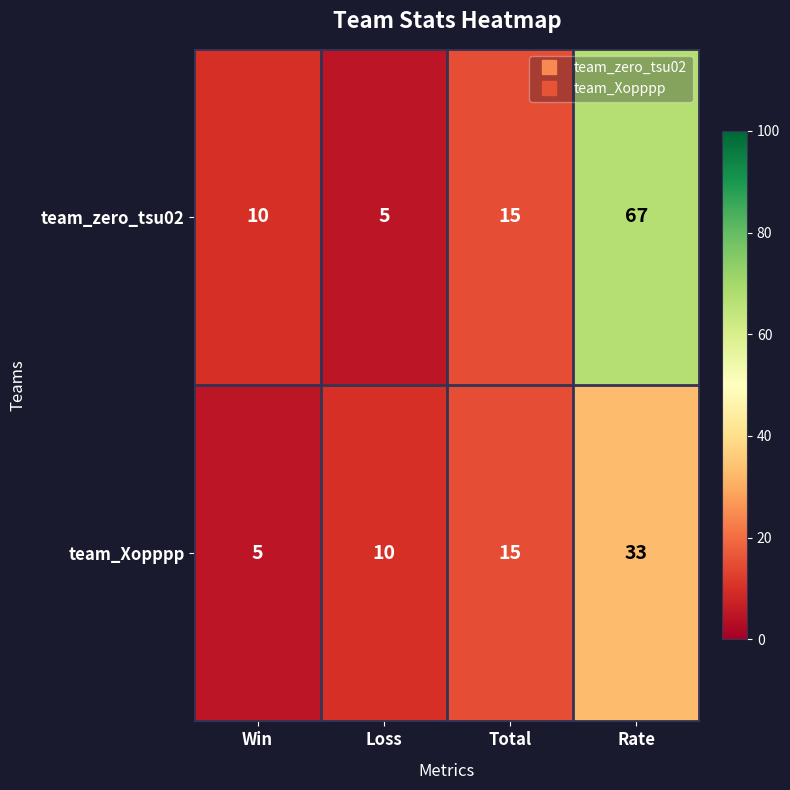

How many categories are shown in the chart?

4